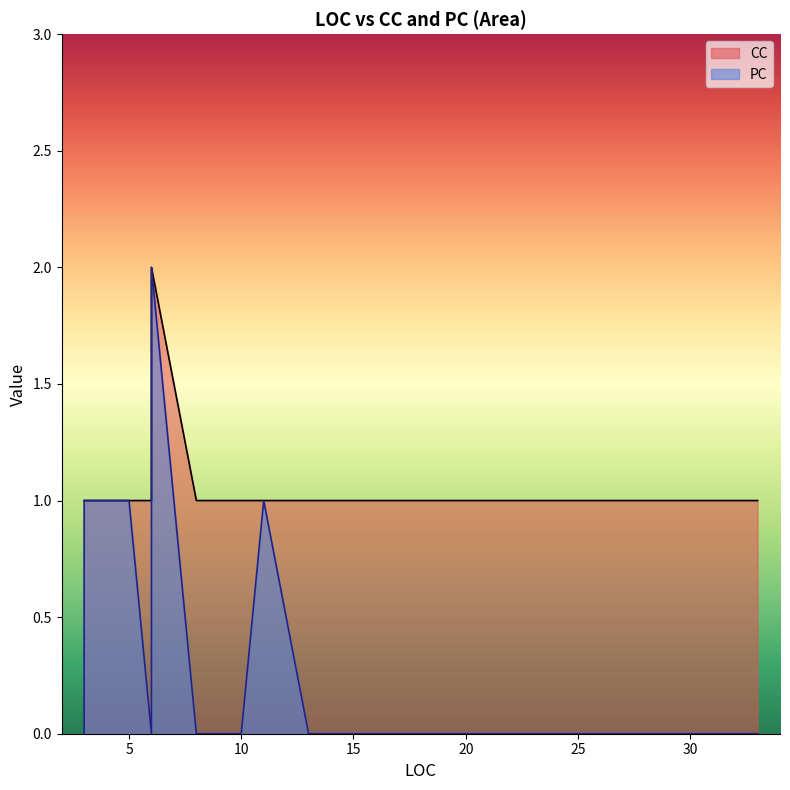

True or false: PC and CC cross at least once.

False